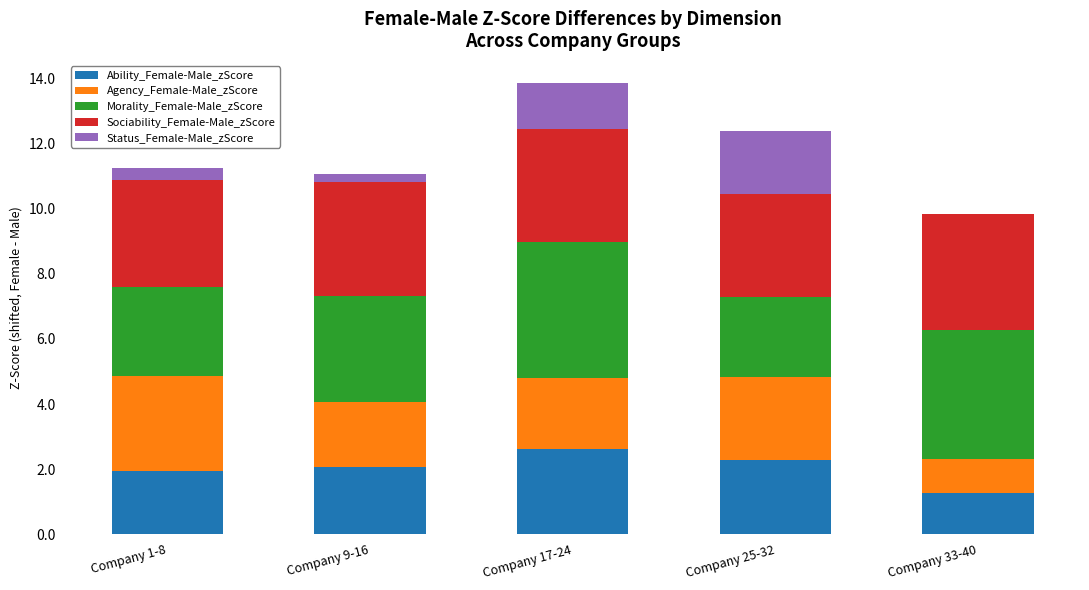

Reading left to right, what are the values for Ability_Female-Male_zScore?

Company 1-8=1.9	Company 9-16=2.1	Company 17-24=2.6	Company 25-32=2.3	Company 33-40=1.3